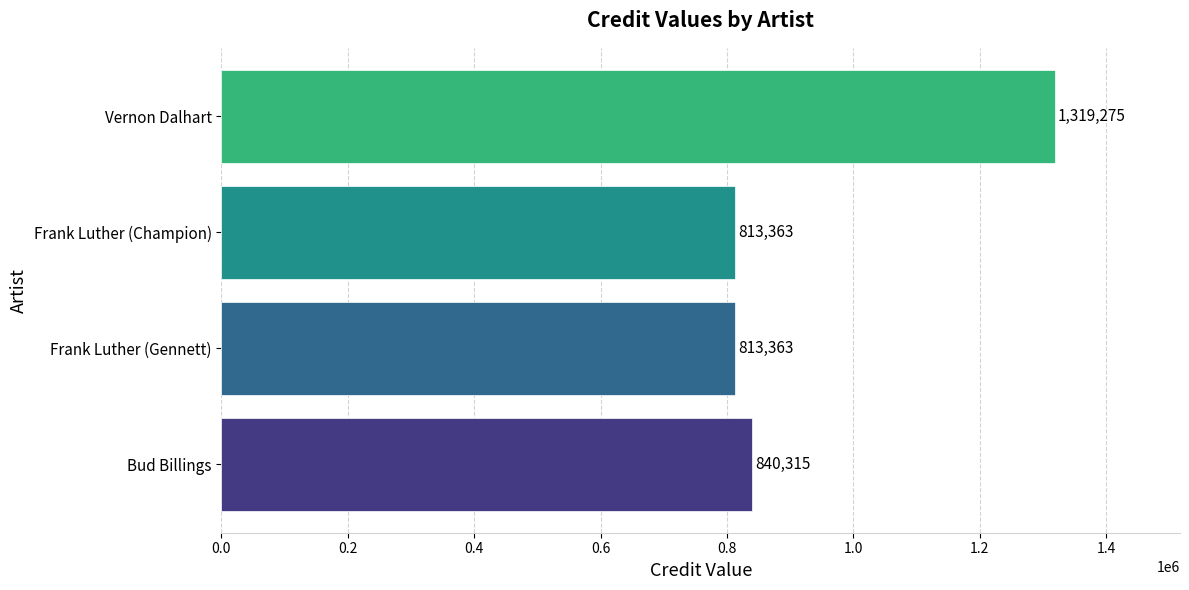

At which label is the value closest to 1066319?

Bud Billings